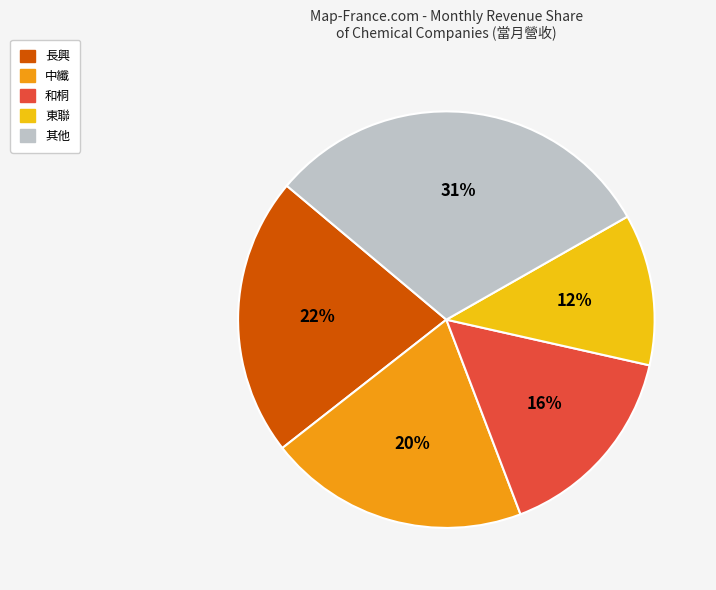

The 和桐 slice represents 5% of the pie. True or false?

False